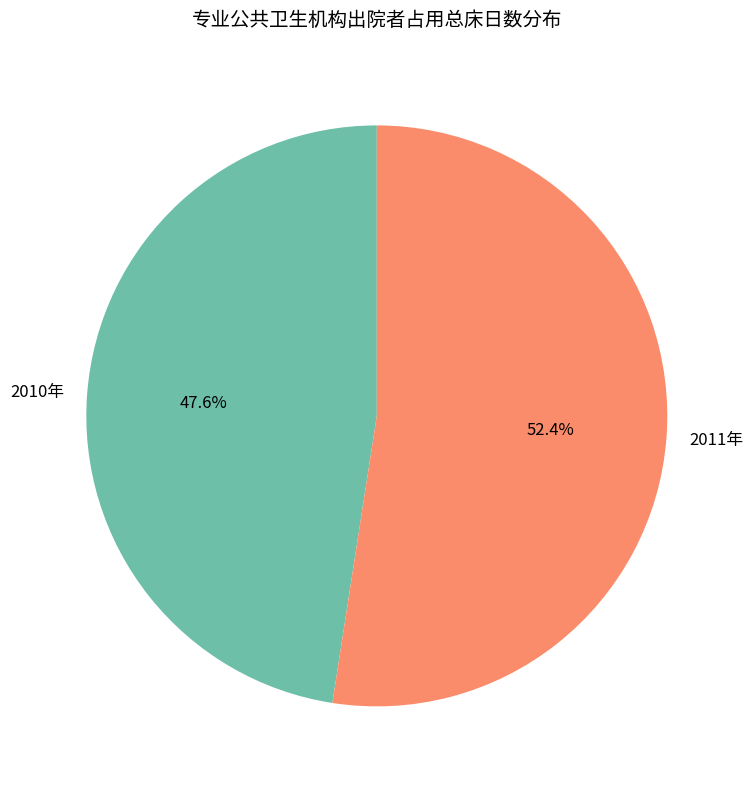

To the nearest percent, what is the average slice percentage?

50%